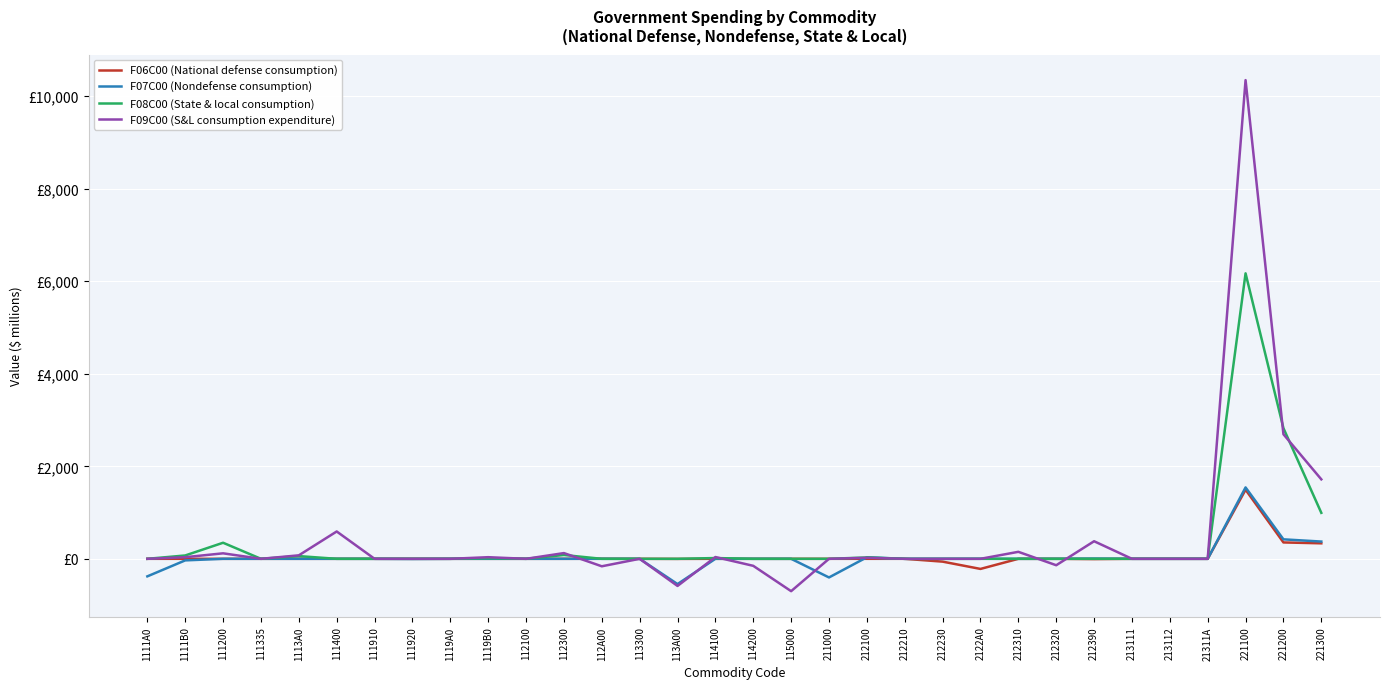

What is the total value across all series at 212320?

-138.8